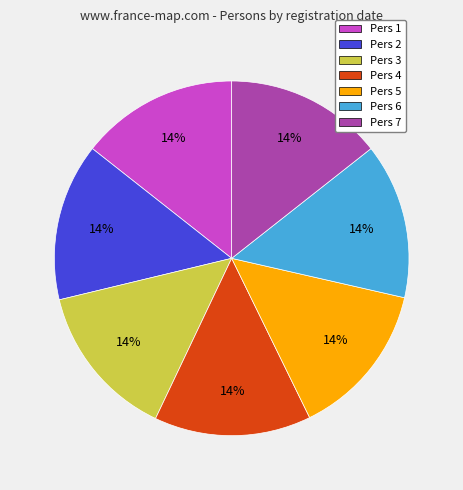

How many segments does this pie chart have?

7